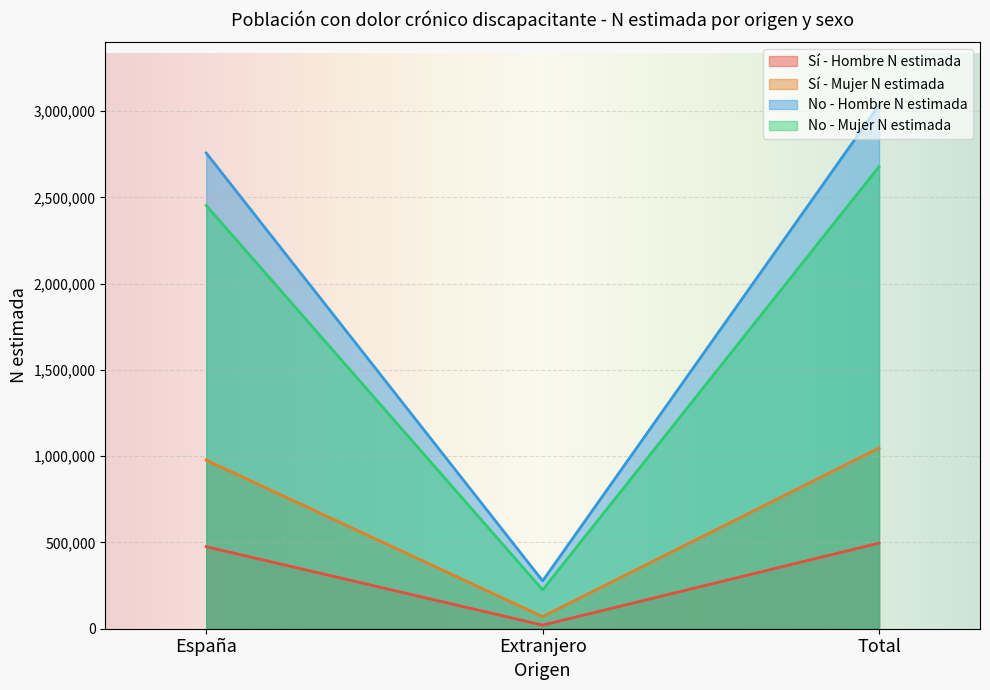

Reading left to right, list all the values displayed in this chart.

Sí - Hombre N estimada: España=475370	Extranjero=20968	Total=496338
Sí - Mujer N estimada: España=977022	Extranjero=70002	Total=1047025
No - Hombre N estimada: España=2756924	Extranjero=277176	Total=3034101
No - Mujer N estimada: España=2453001	Extranjero=224910	Total=2677910